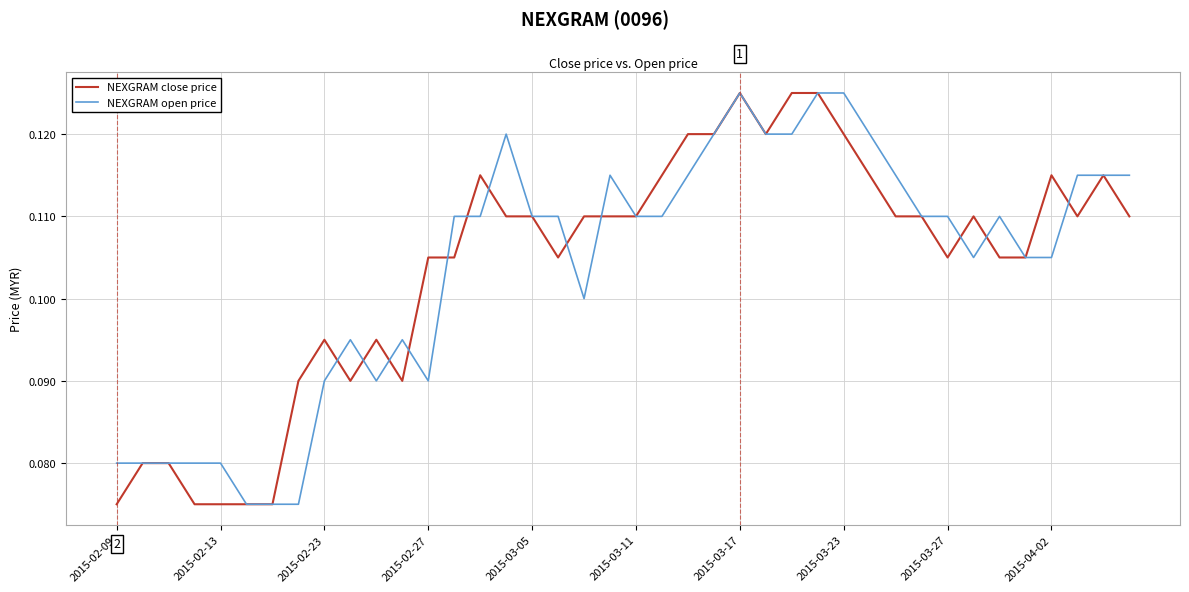

What are all the series names shown in the legend?

NEXGRAM close price, NEXGRAM open price